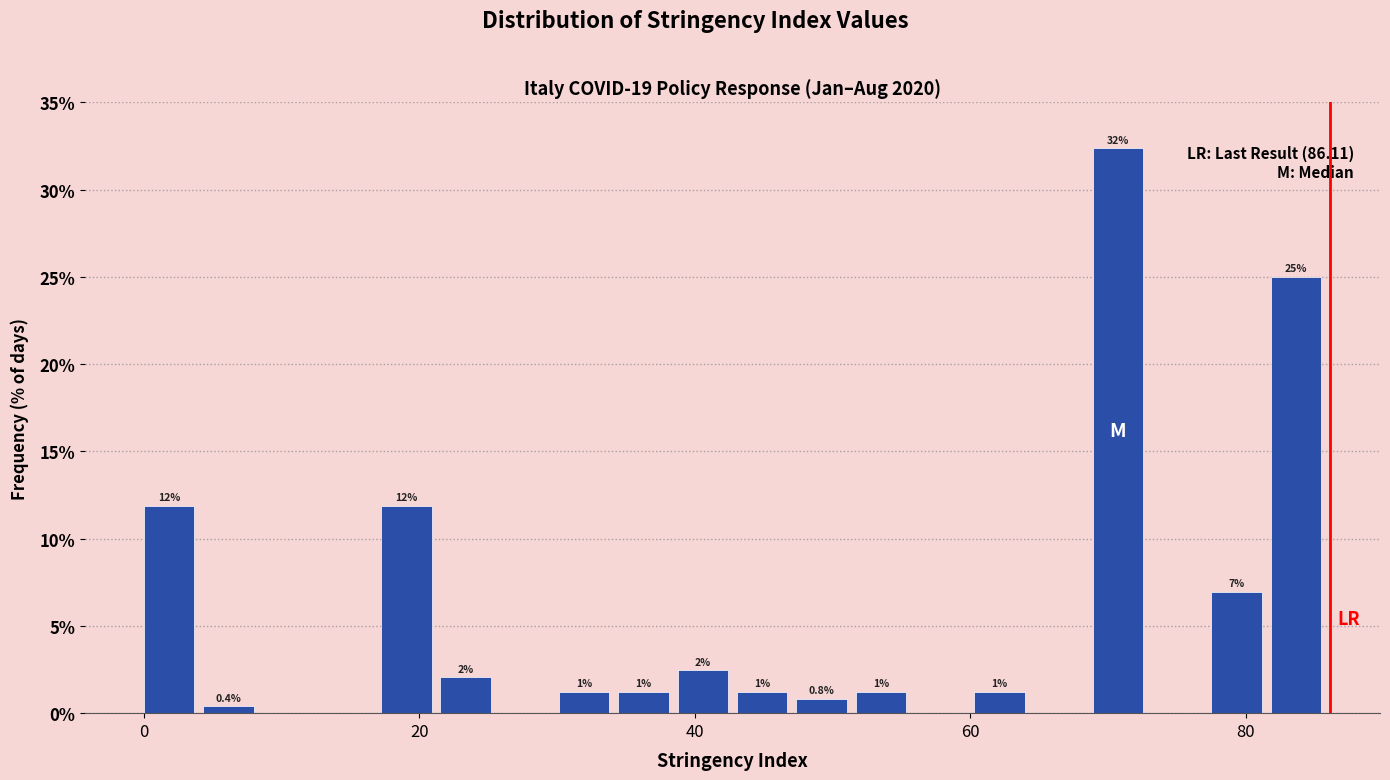

Around what value on the x-axis is the tallest bar? Give the approximate position of its centre, as read against the axis.

70